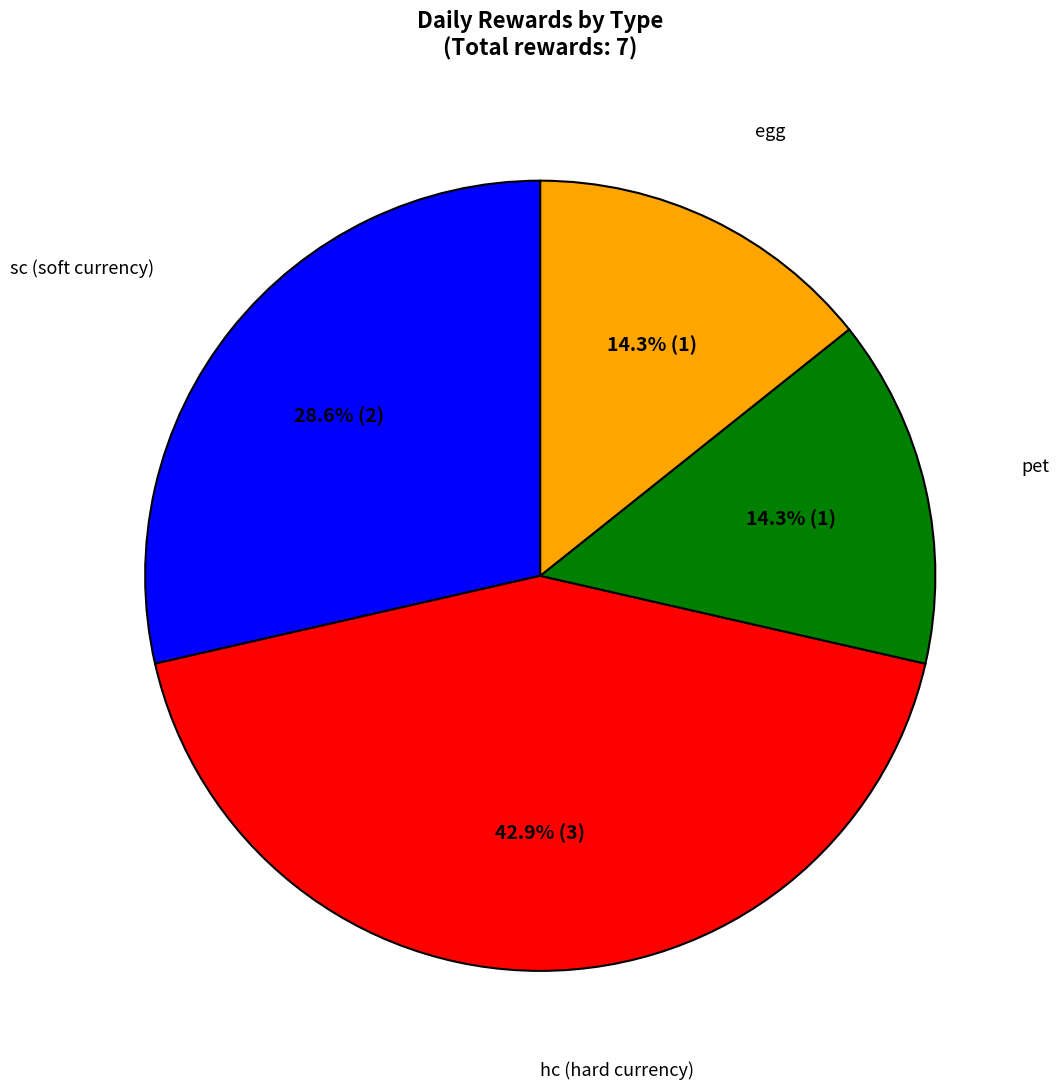

Does sc represent more than half of the total?

No